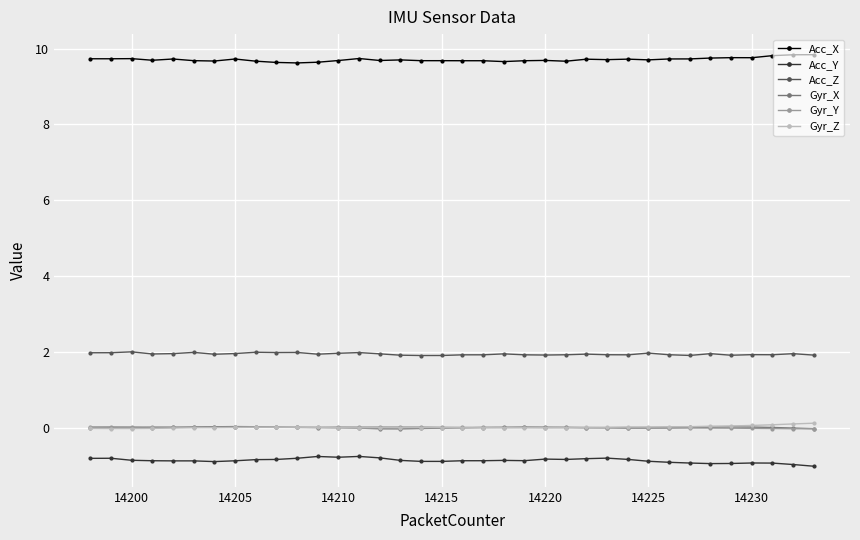

How many lines are shown in the chart?

6